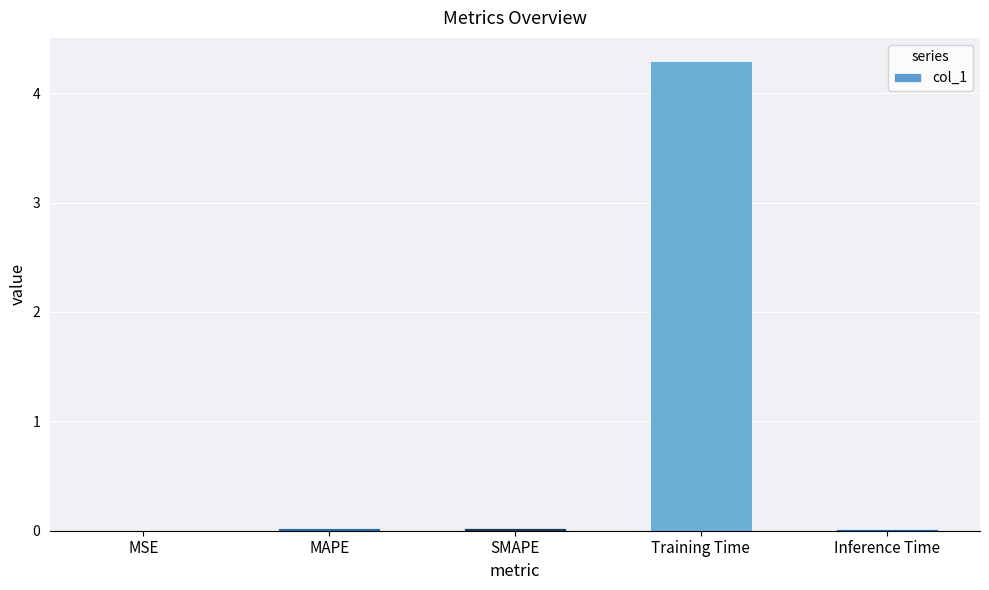

At which category does the chart reach its peak across all series?

Training Time